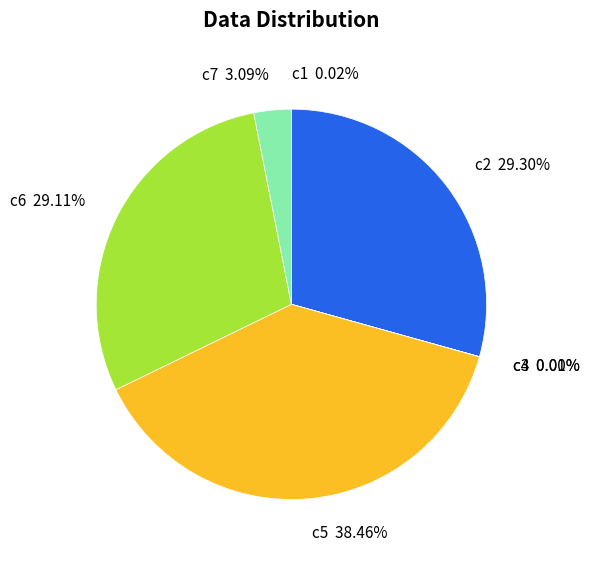

To the nearest percent, what is the average slice percentage?

14%